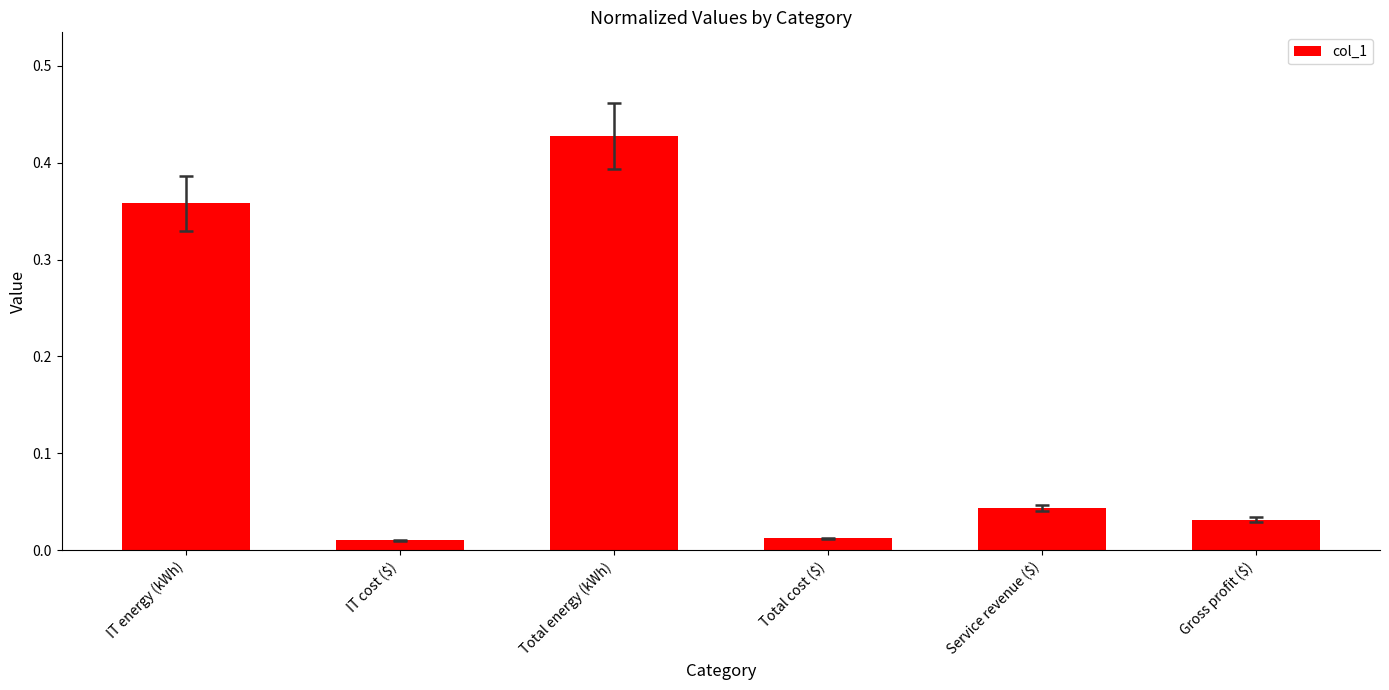

How many series are shown in this chart?

1